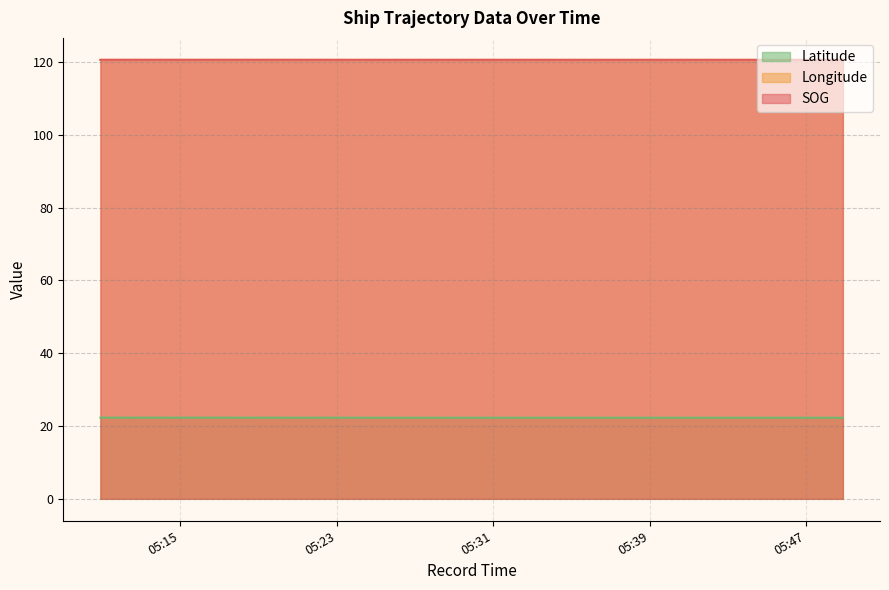

Which series has the largest total across all categories?

SOG